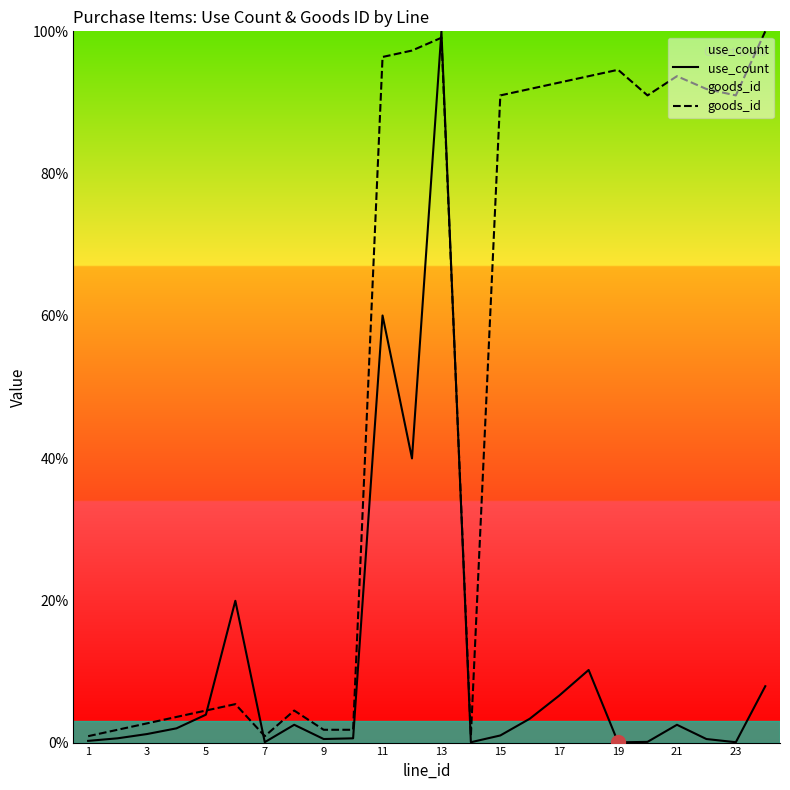

What is the spread (max minus min) of values at 5?

0.6